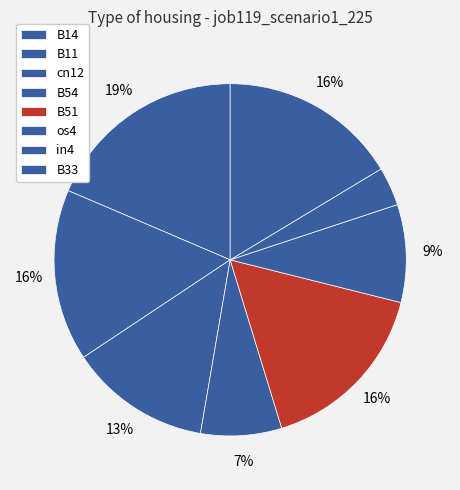

Count the number of slices in the pie.

8